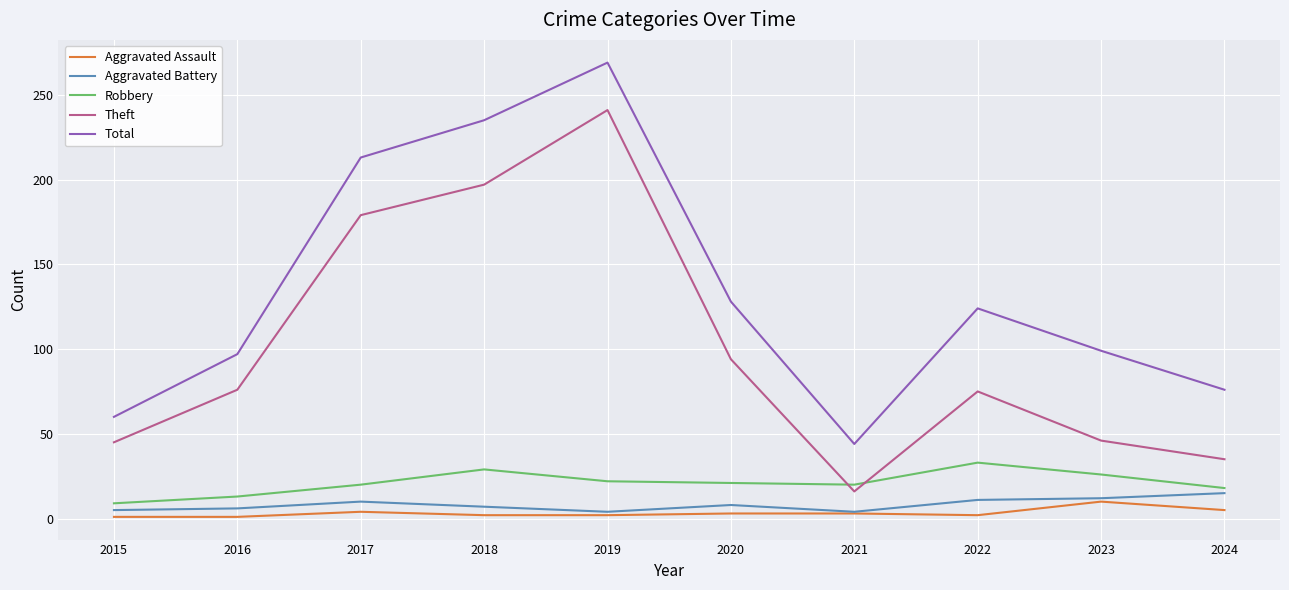

Is it true that Total equals 76 at 2024?

True